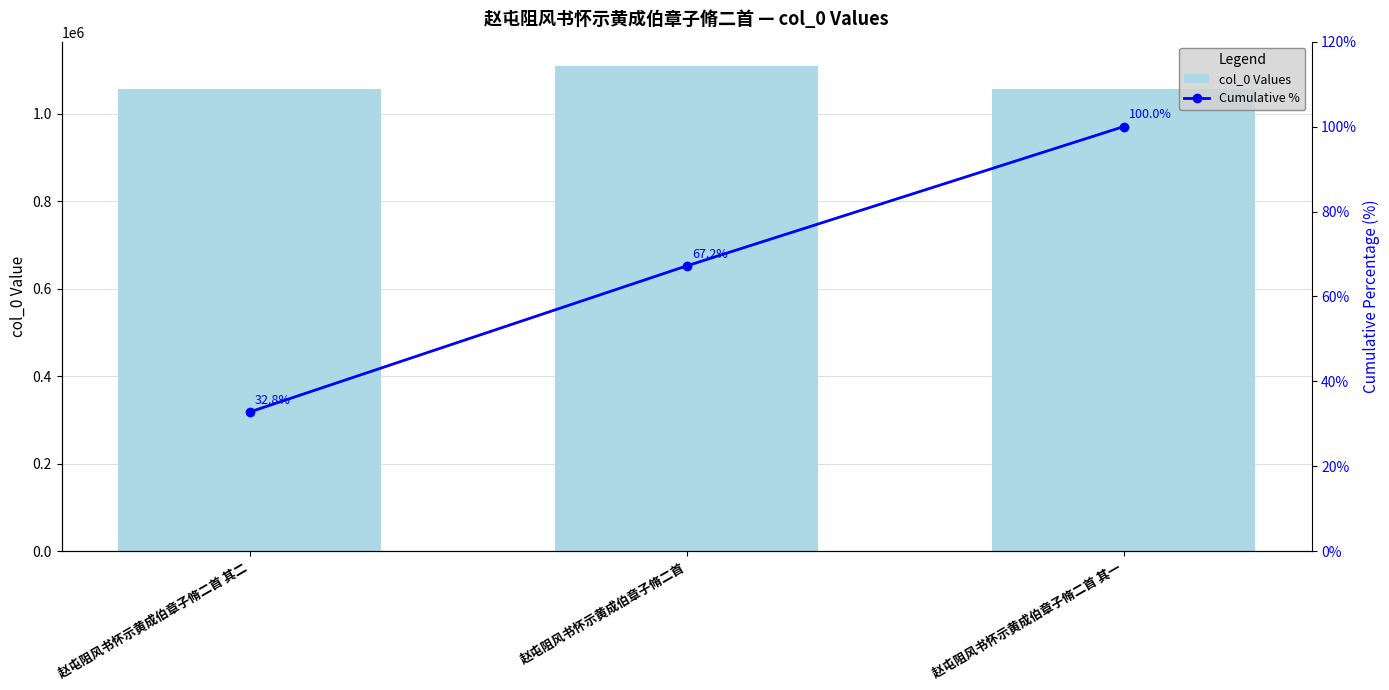

Rank the categories by Cumulative % value from lowest to highest.

赵屯阻风书怀示黄成伯章子脩二首 其二, 赵屯阻风书怀示黄成伯章子脩二首, 赵屯阻风书怀示黄成伯章子脩二首 其一